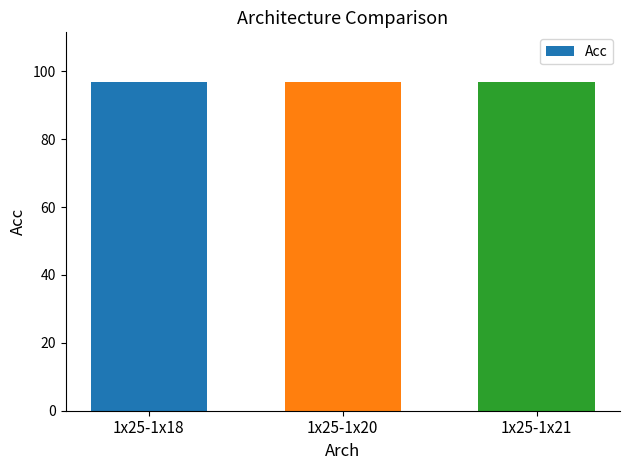

Does the chart contain stacked bars?

No